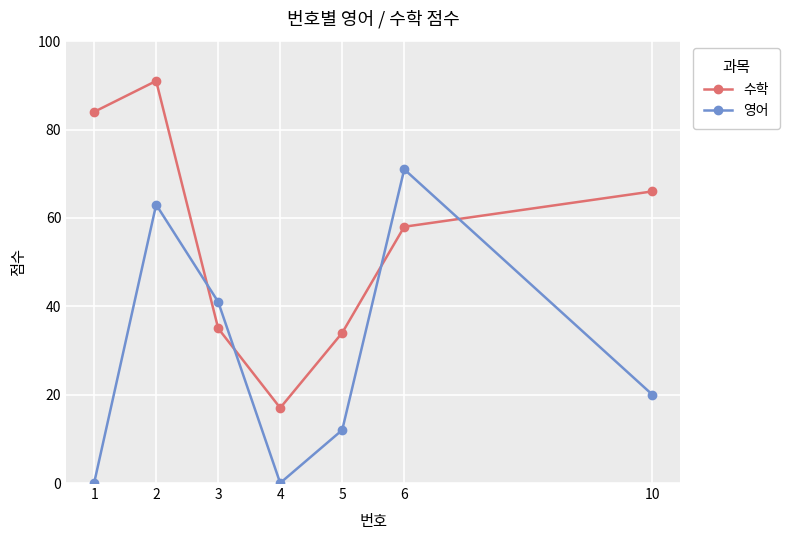

Is the value of 수학 at 6 greater than the value of 영어 at 5?

Yes